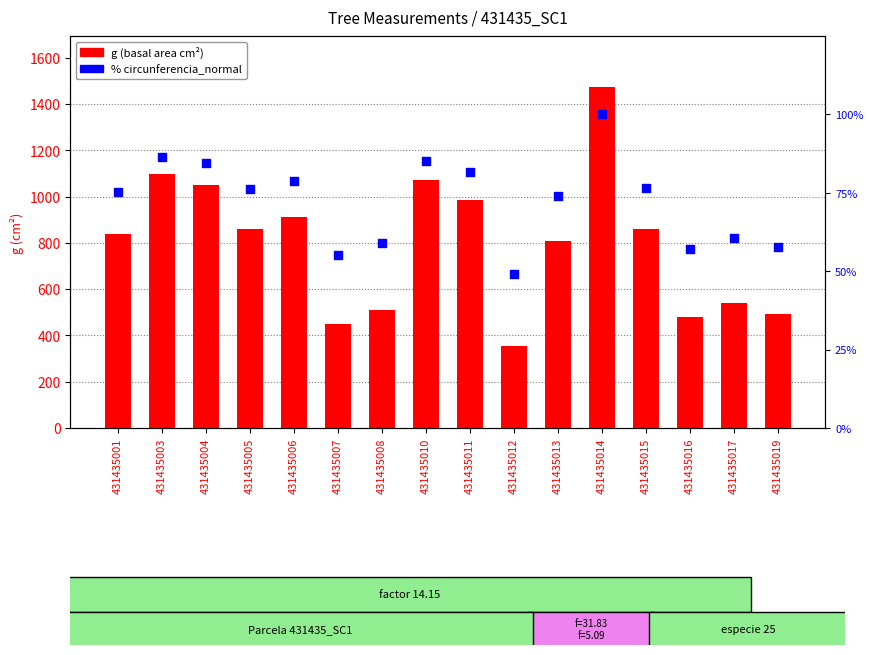

Which series reaches the maximum Y coordinate?

g (basal area)